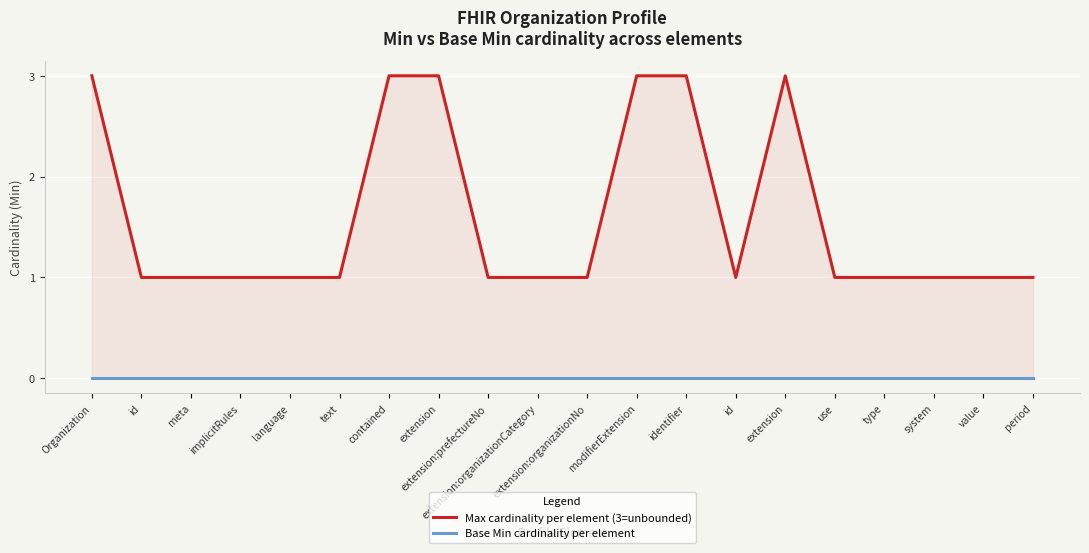

What is the difference between the highest and lowest values at period?

1